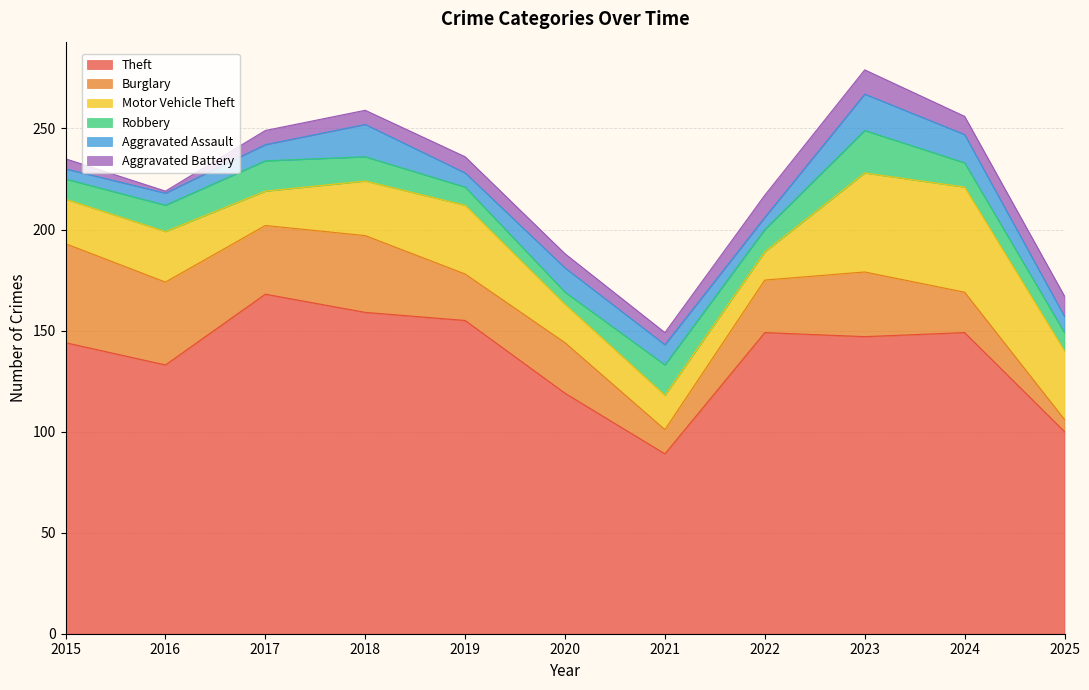

What is the difference between the maximum and minimum values in the Theft series?

79